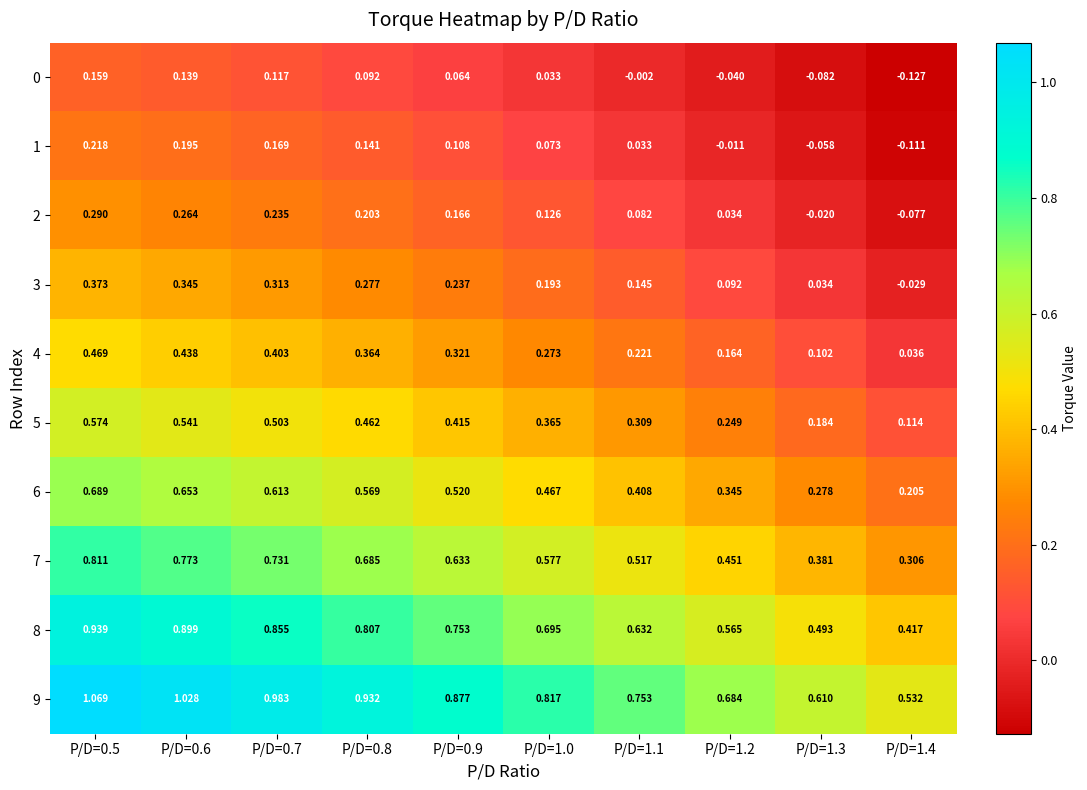

Is the value of 3 at P/D=0.9 greater than the value of 2 at P/D=1.1?

Yes